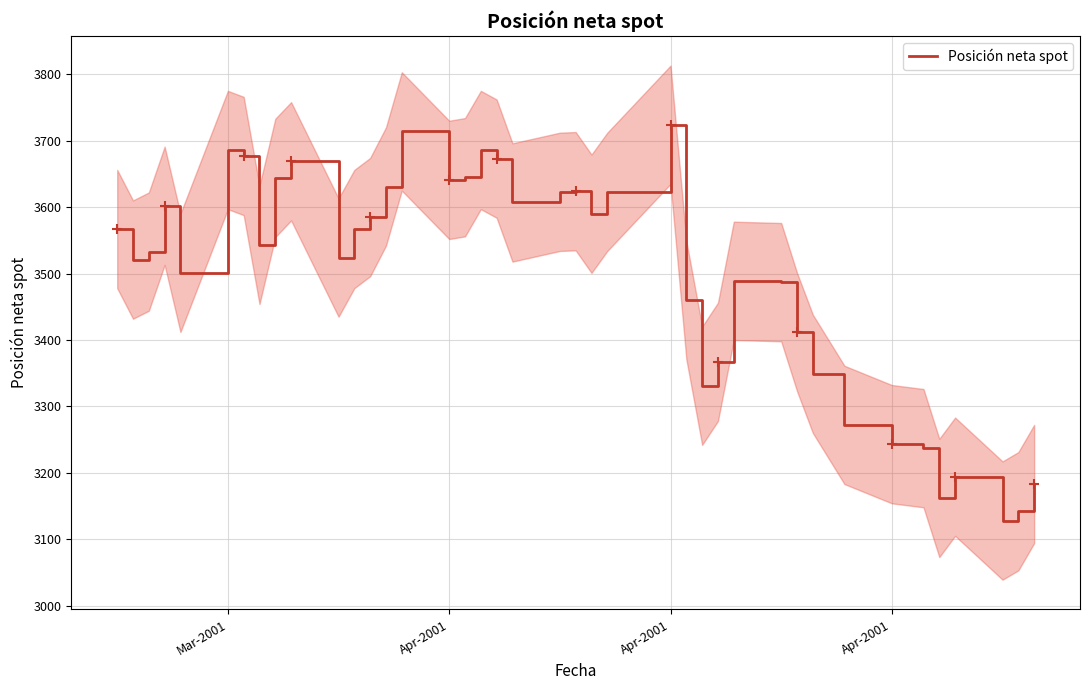

Is it true that the value at 22 is 6054?

False